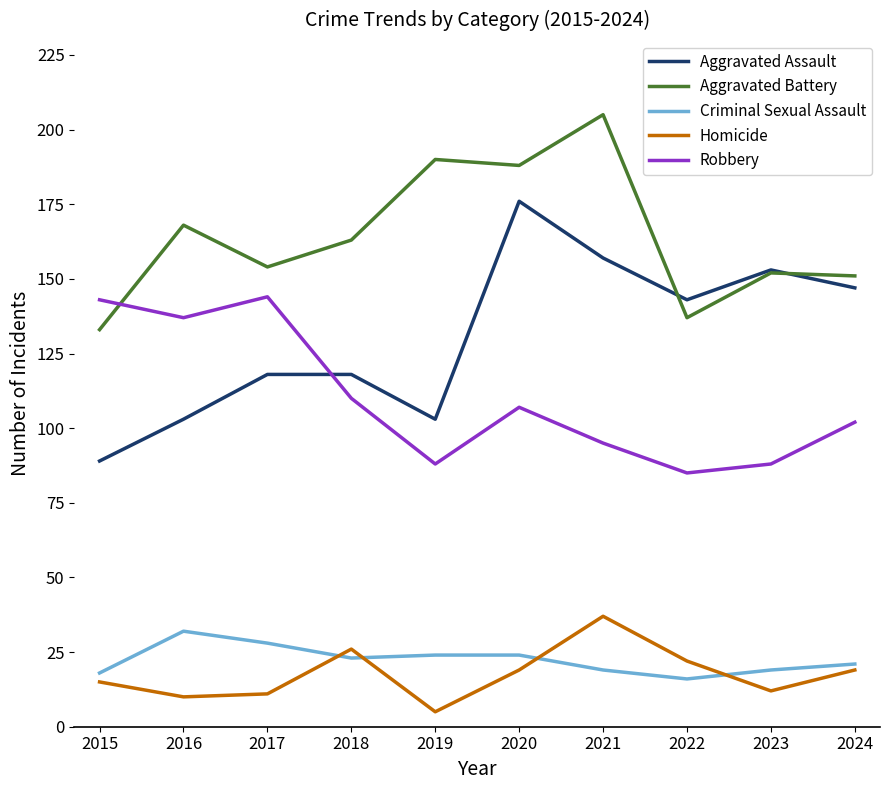

What is the difference between the Robbery values at 2024 and 2017?

42